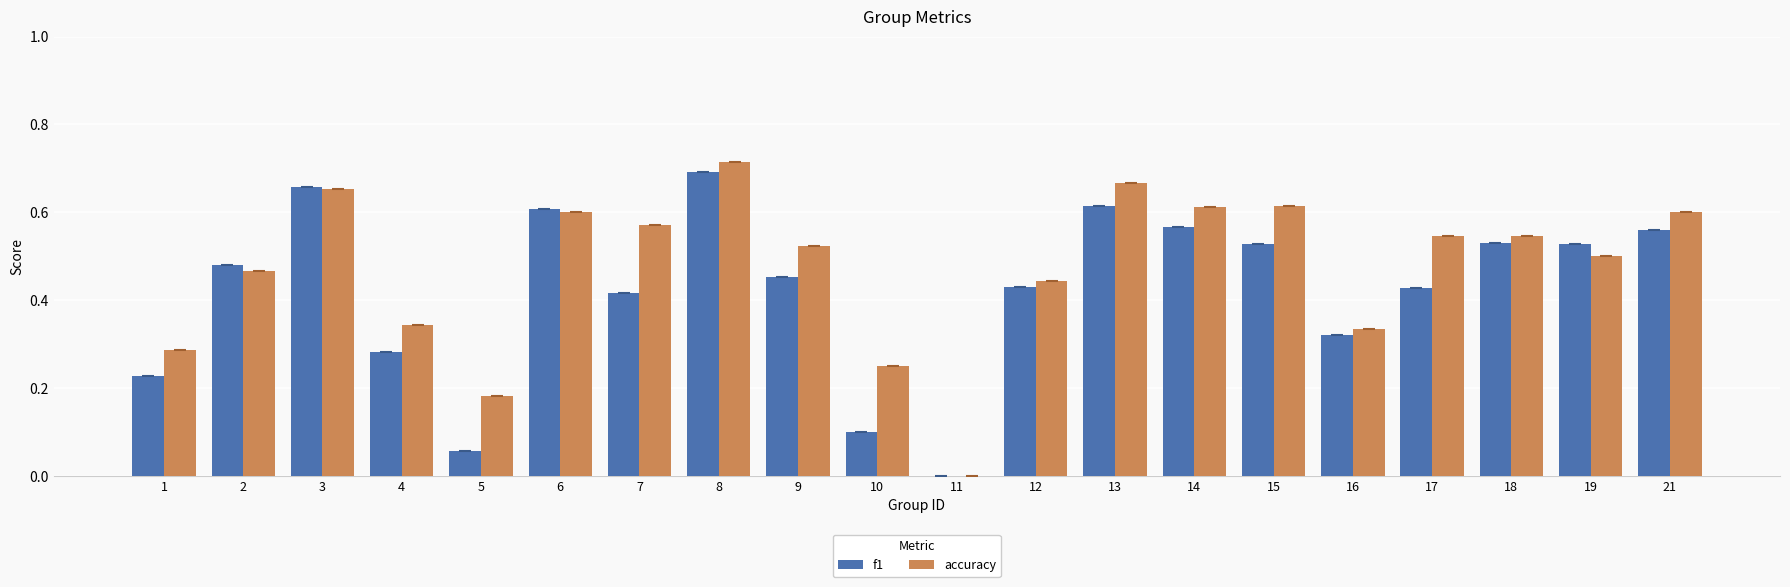

Which series changed the most between 11 and 12?

accuracy